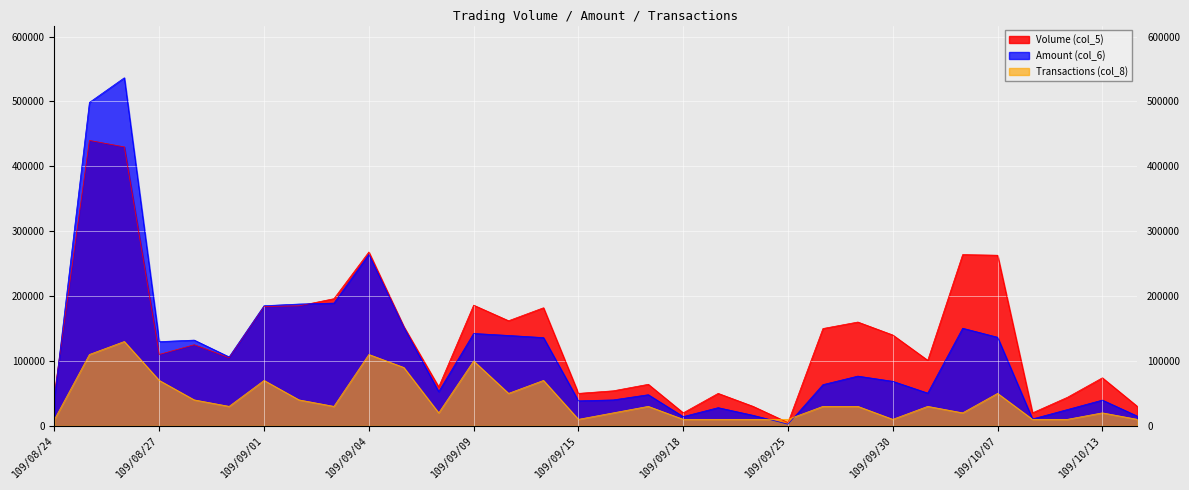

Where does the Amount (col_6) series first go above 76640?

109/08/25